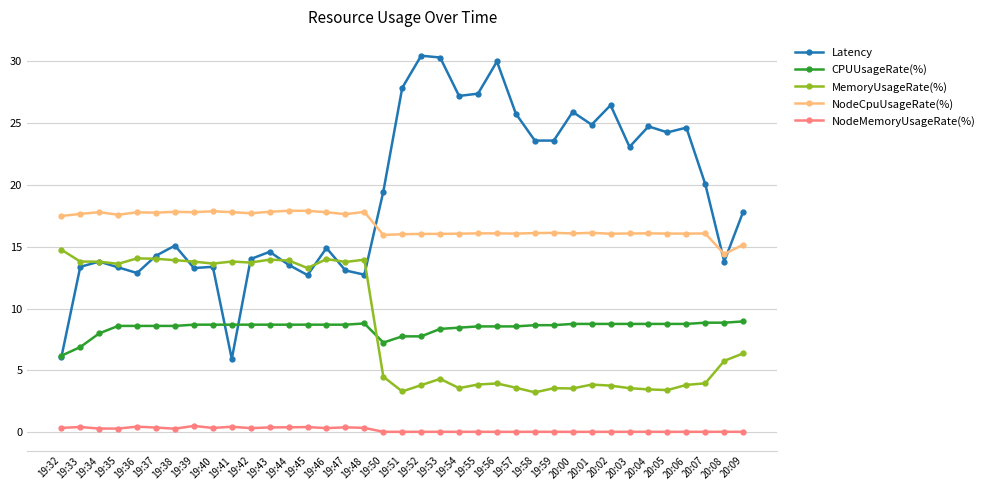

What is the greatest value displayed?

30.5